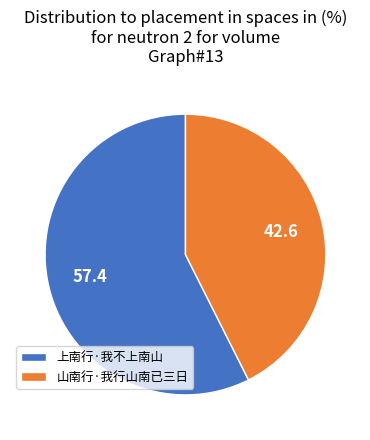

Is it true that 山南行·我行山南已三日 is 43% of the pie?

True